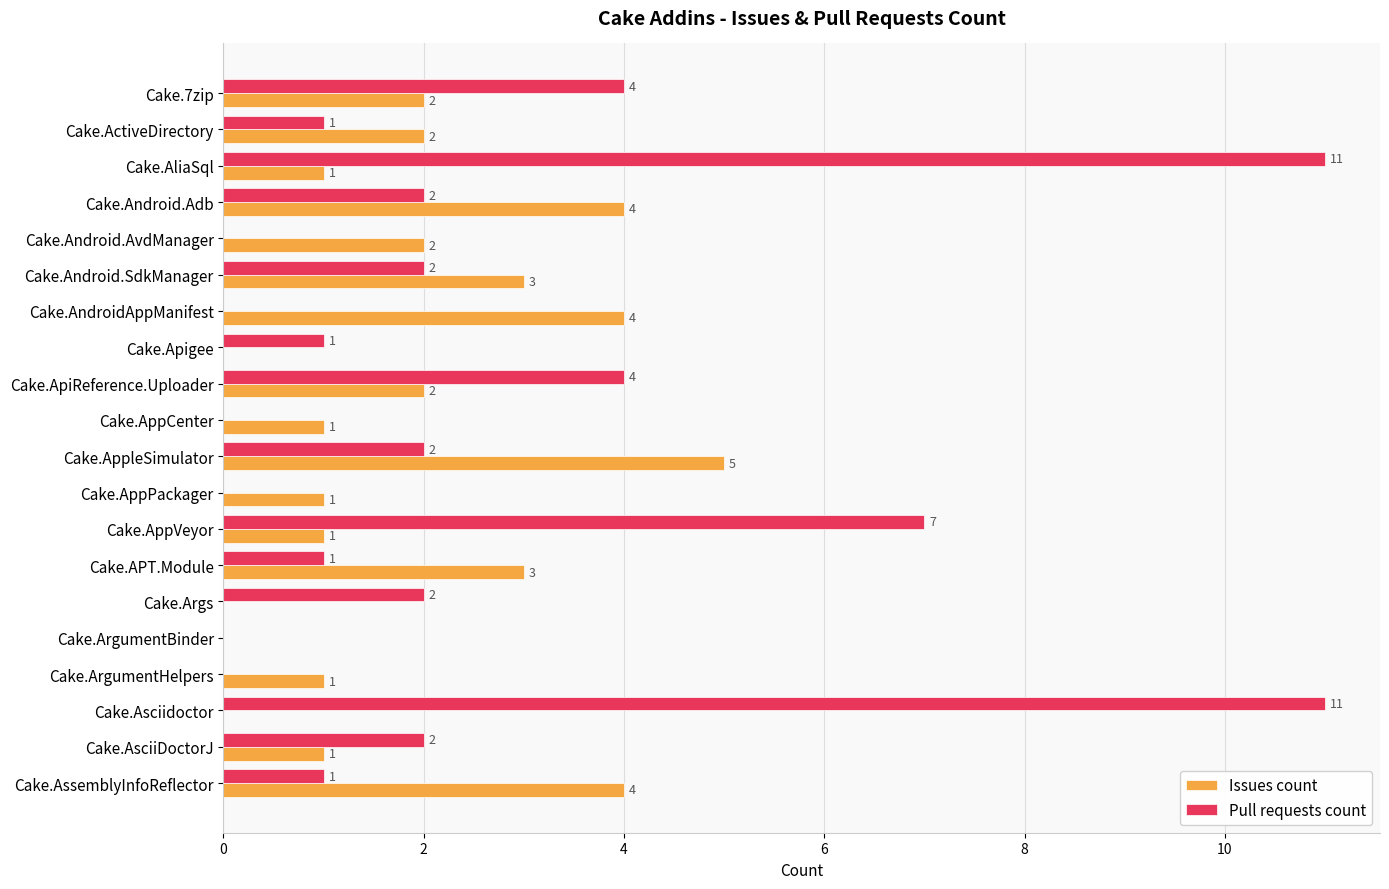

What is the sum of all Pull requests count values?

51